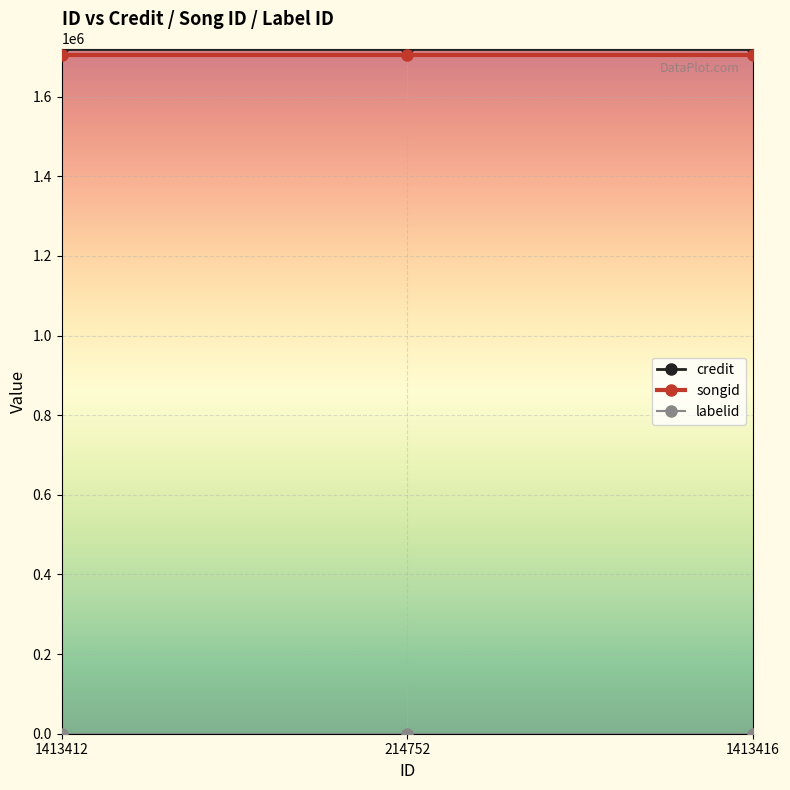

The value of credit at 214752 is 1721192. True or false?

True